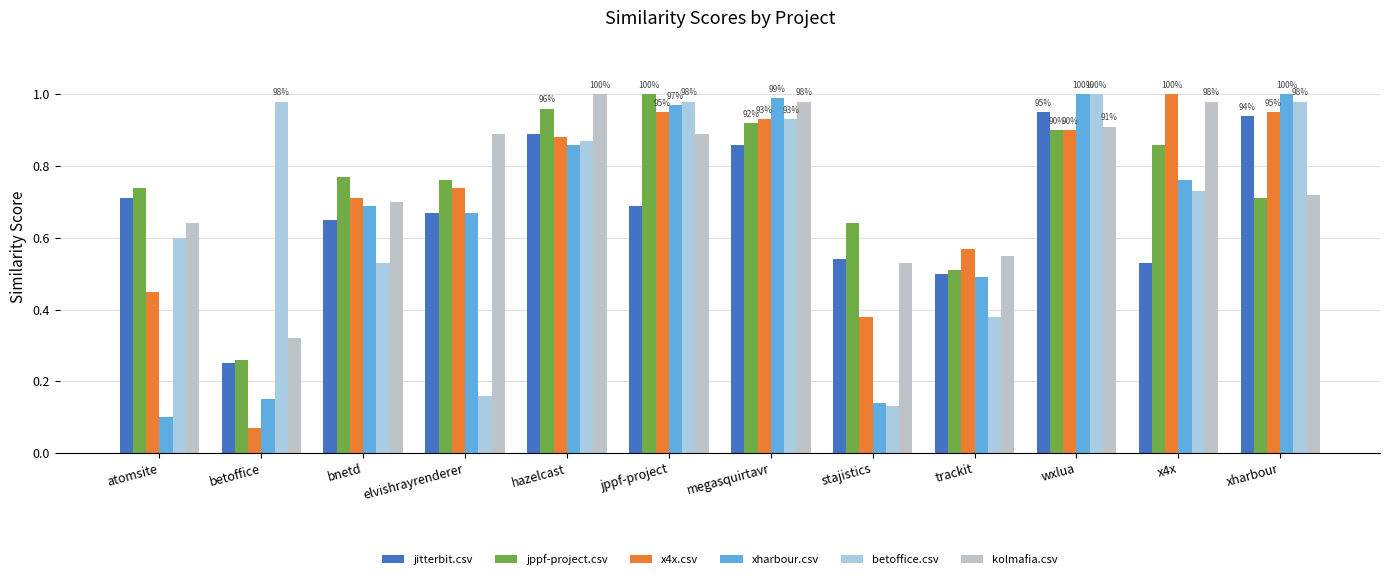

Reading right to left, transcribe all the data shown in this chart.

jitterbit.csv: xharbour=0.9	x4x=0.5	wxlua=0.9	trackit=0.5	stajistics=0.5	megasquirtavr=0.9	jppf-project=0.7	hazelcast=0.9	elvishrayrenderer=0.7	bnetd=0.7	betoffice=0.2	atomsite=0.7
jppf-project.csv: xharbour=0.7	x4x=0.9	wxlua=0.9	trackit=0.5	stajistics=0.6	megasquirtavr=0.9	jppf-project=1.0	hazelcast=1.0	elvishrayrenderer=0.8	bnetd=0.8	betoffice=0.3	atomsite=0.7
x4x.csv: xharbour=0.9	x4x=1.0	wxlua=0.9	trackit=0.6	stajistics=0.4	megasquirtavr=0.9	jppf-project=0.9	hazelcast=0.9	elvishrayrenderer=0.7	bnetd=0.7	betoffice=0.1	atomsite=0.5
xharbour.csv: xharbour=1.0	x4x=0.8	wxlua=1.0	trackit=0.5	stajistics=0.1	megasquirtavr=1.0	jppf-project=1.0	hazelcast=0.9	elvishrayrenderer=0.7	bnetd=0.7	betoffice=0.1	atomsite=0.1
betoffice.csv: xharbour=1.0	x4x=0.7	wxlua=1.0	trackit=0.4	stajistics=0.1	megasquirtavr=0.9	jppf-project=1.0	hazelcast=0.9	elvishrayrenderer=0.2	bnetd=0.5	betoffice=1.0	atomsite=0.6
kolmafia.csv: xharbour=0.7	x4x=1.0	wxlua=0.9	trackit=0.6	stajistics=0.5	megasquirtavr=1.0	jppf-project=0.9	hazelcast=1.0	elvishrayrenderer=0.9	bnetd=0.7	betoffice=0.3	atomsite=0.6